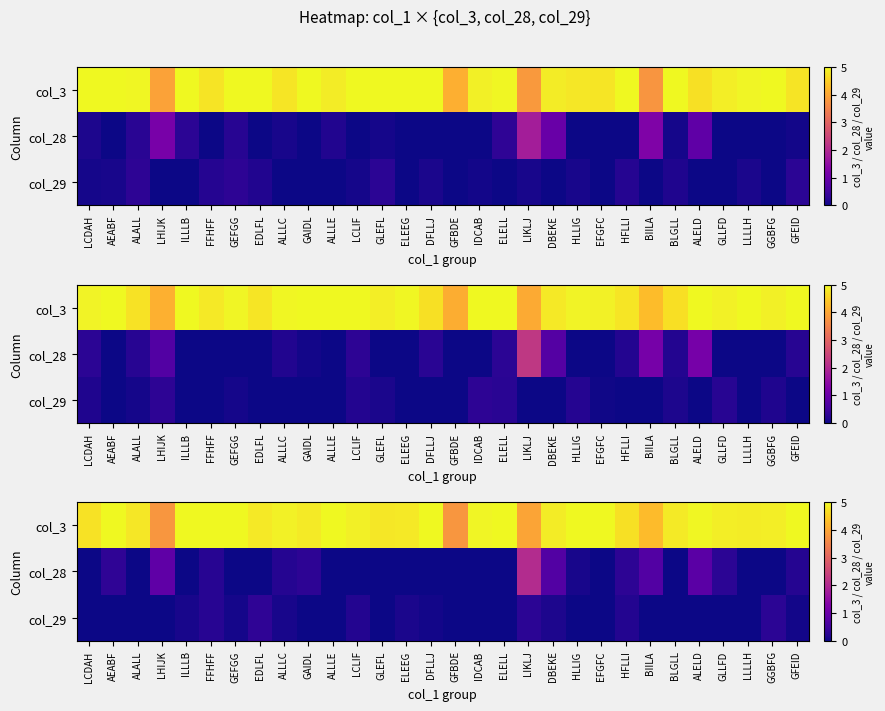

Which series has the largest range (max minus min)?

row_1